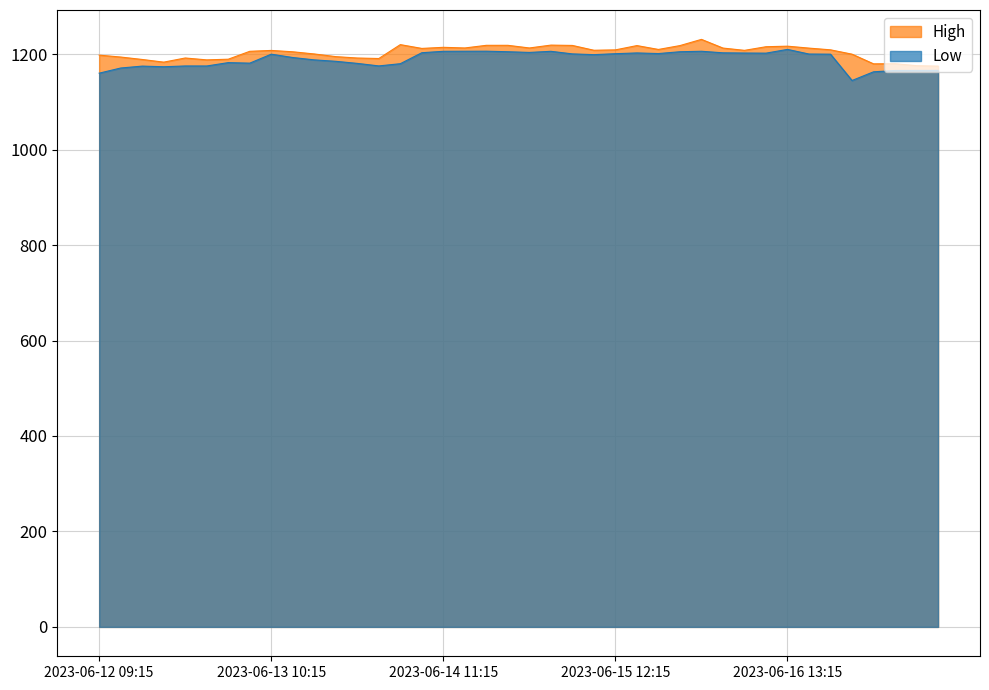

Between 2023-06-15 13:15 and 2023-06-12 09:15, which is larger?

2023-06-15 13:15